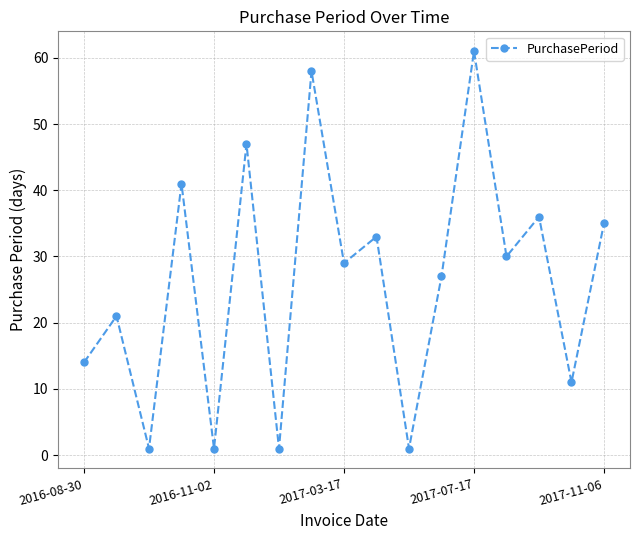

True or false: there are more than 2 points higher than both neighbors.

True